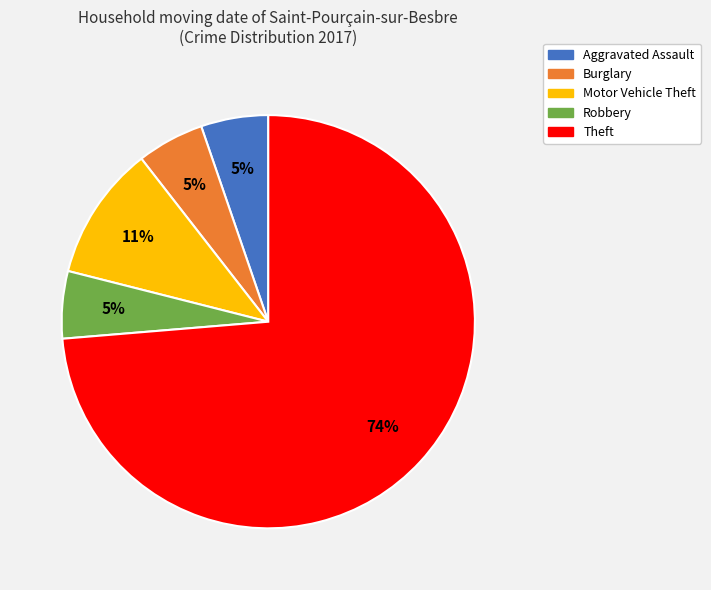

Which has a higher value, Aggravated Assault or Motor Vehicle Theft?

Motor Vehicle Theft